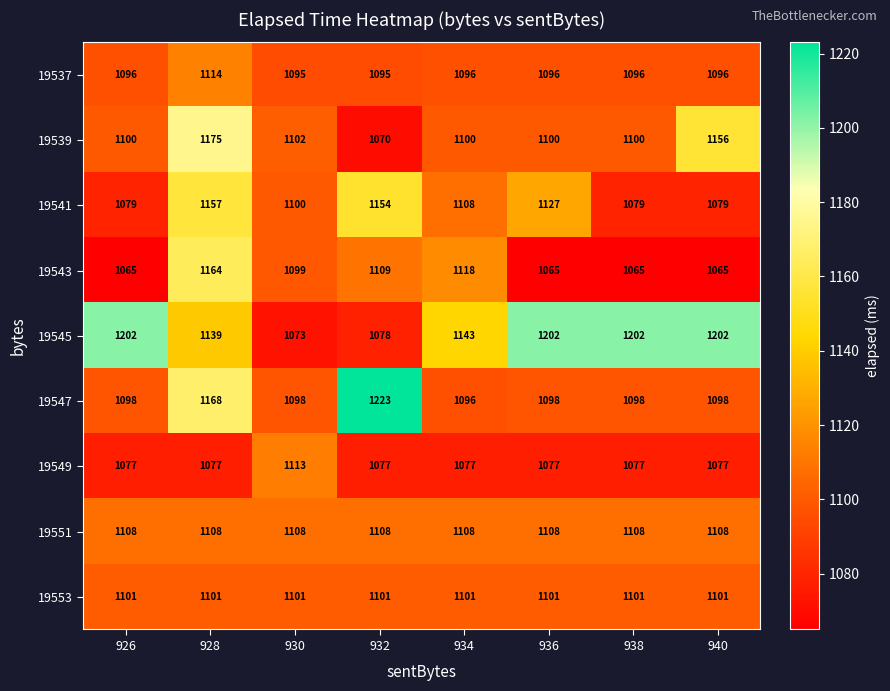

Which series has the widest spread of values?

19545